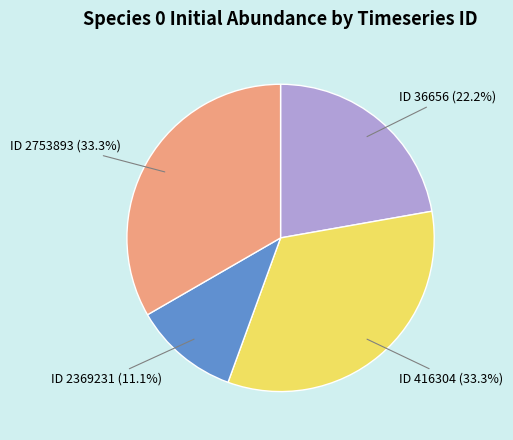

To the nearest percent, what is the average slice percentage?

25%